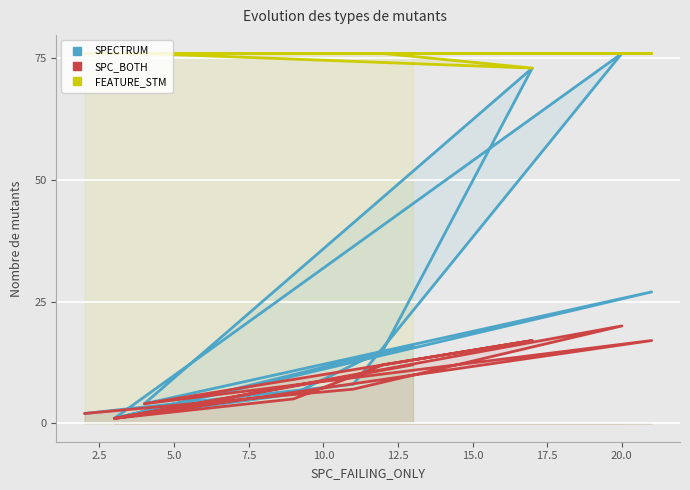

What is the sum of all SPECTRUM values?

229